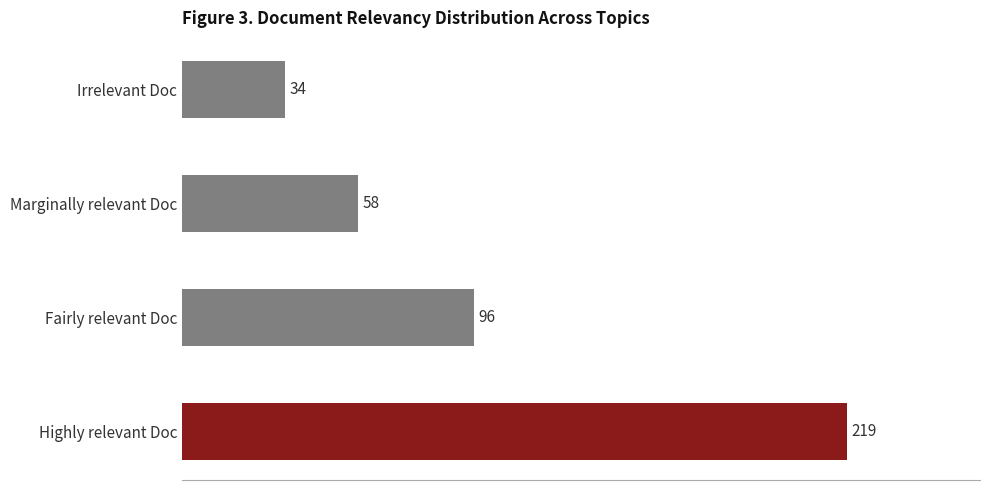

Where is the data nearest to the value 126?

Fairly relevant Doc